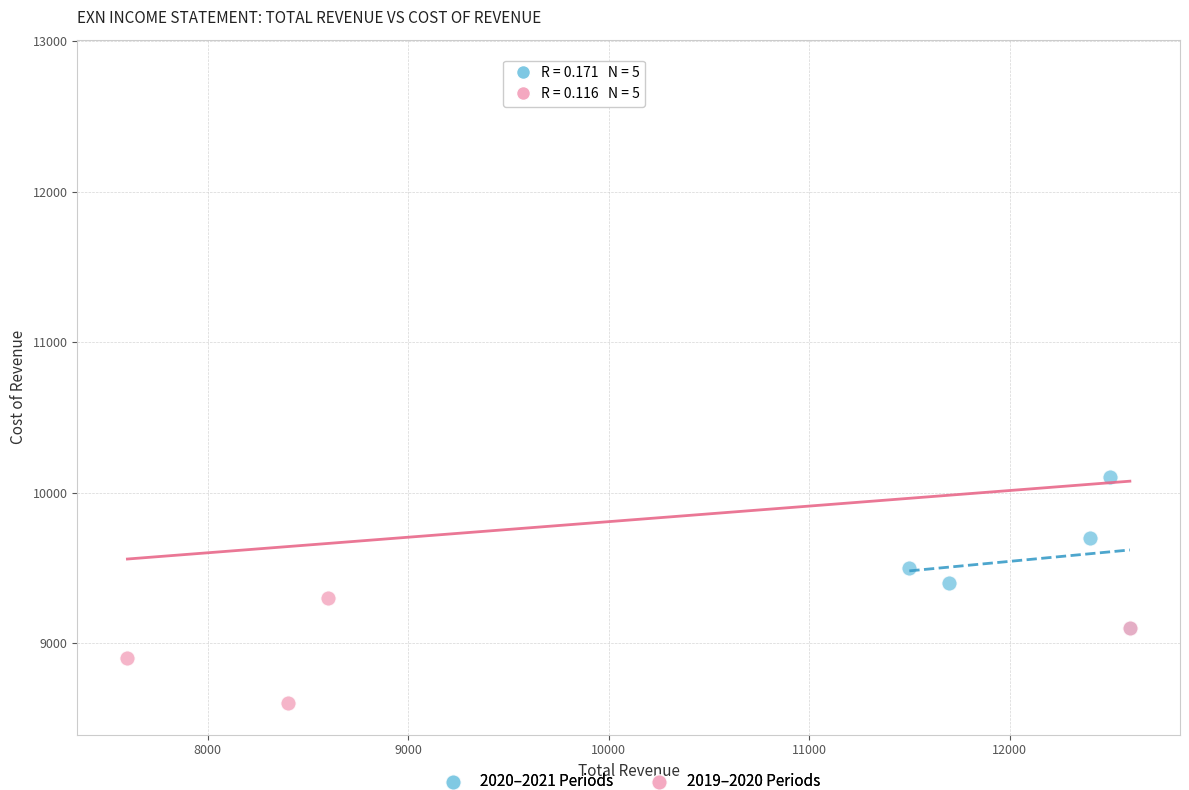

Which series has the largest Y range (max minus min)?

2019–2020 Periods